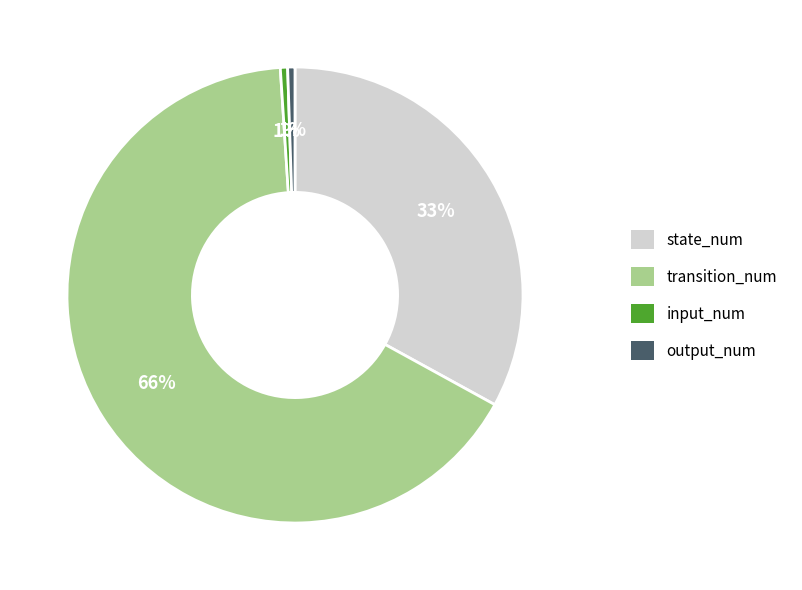

To the nearest percent, what is the combined percentage of transition_num and input_num?

66%